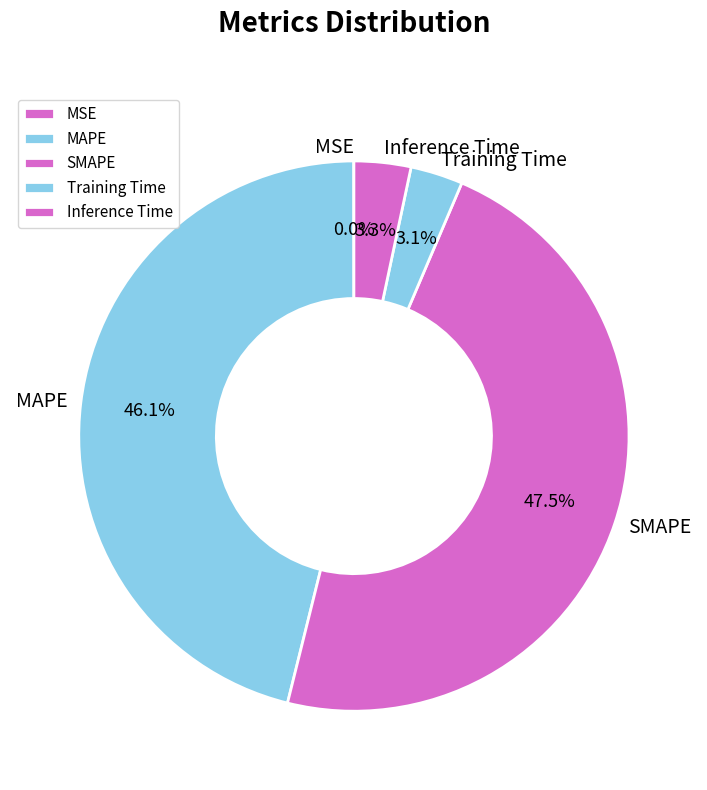

What is the largest slice in the pie chart?

SMAPE